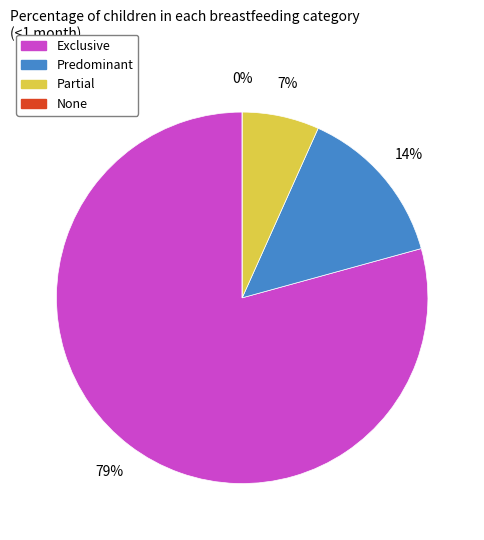

Is it true that Predominant is 14% of the pie?

True